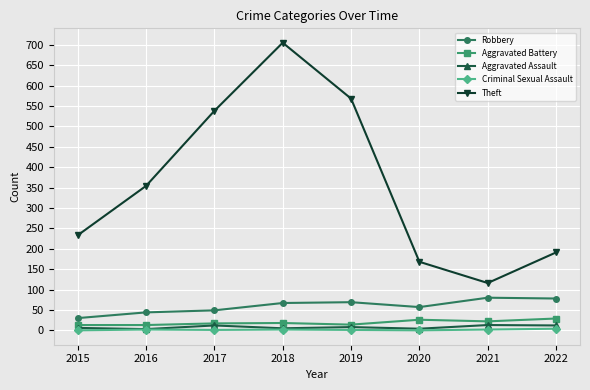

What is the highest value of the Aggravated Battery series?

29